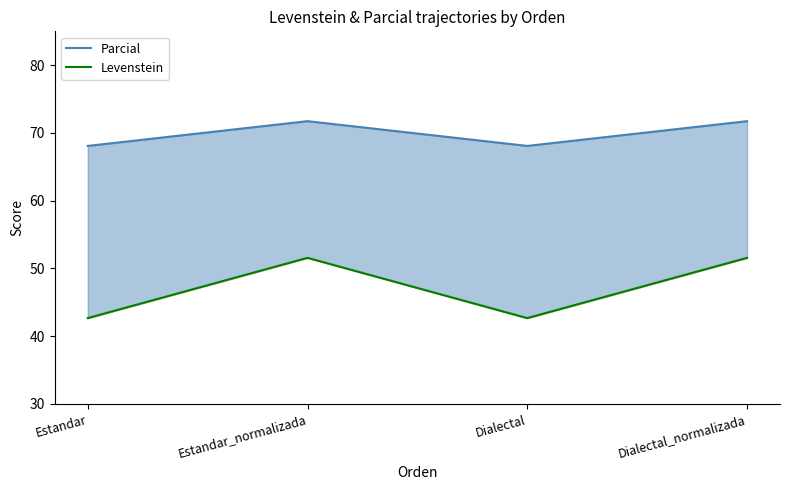

True or false: Parcial has a value of 47.6 at Estandar_normalizada.

False